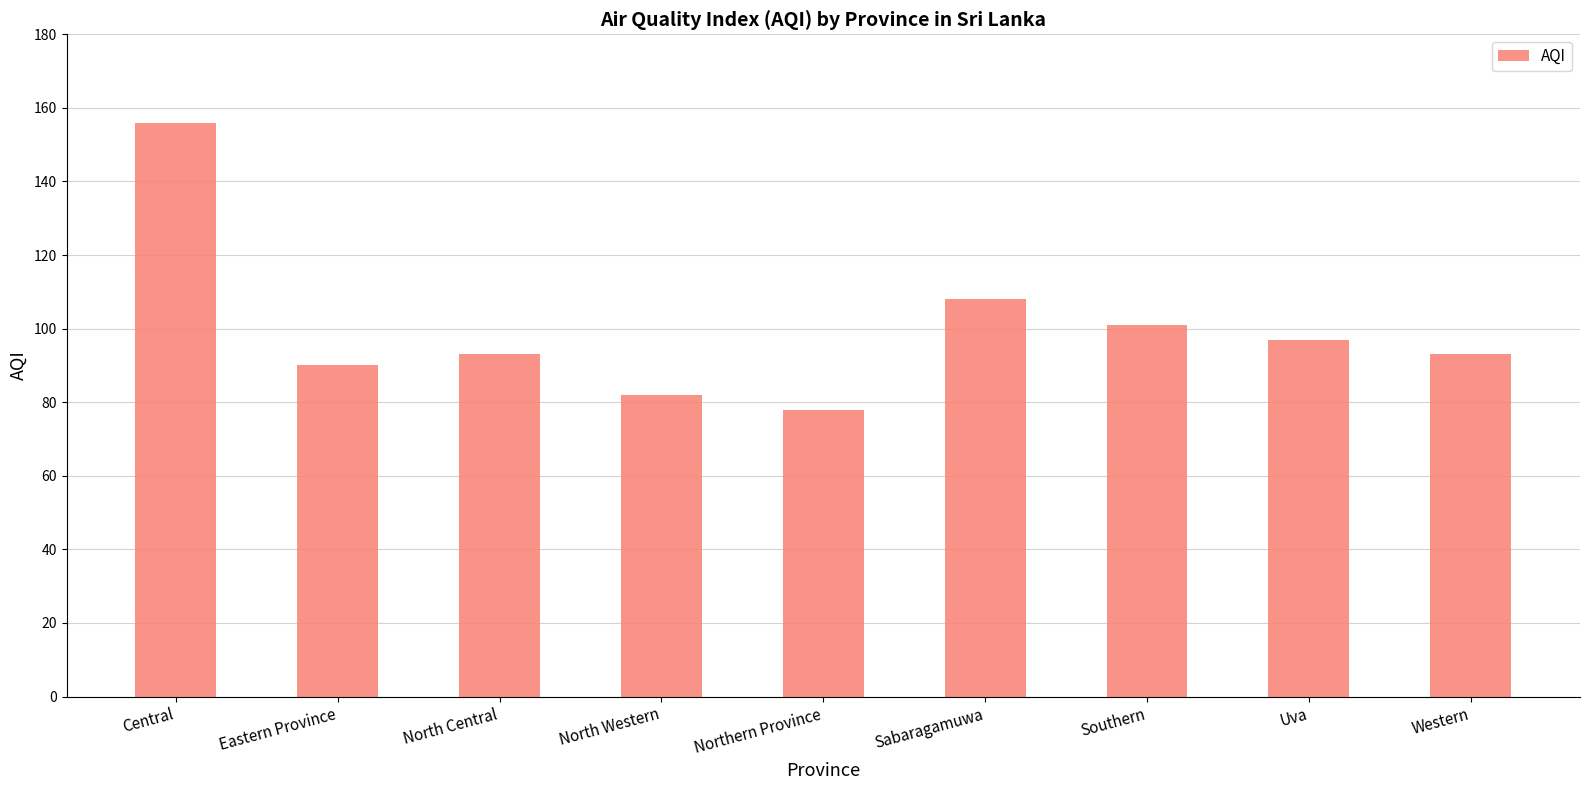

What is the difference between the second highest and second lowest values?

26